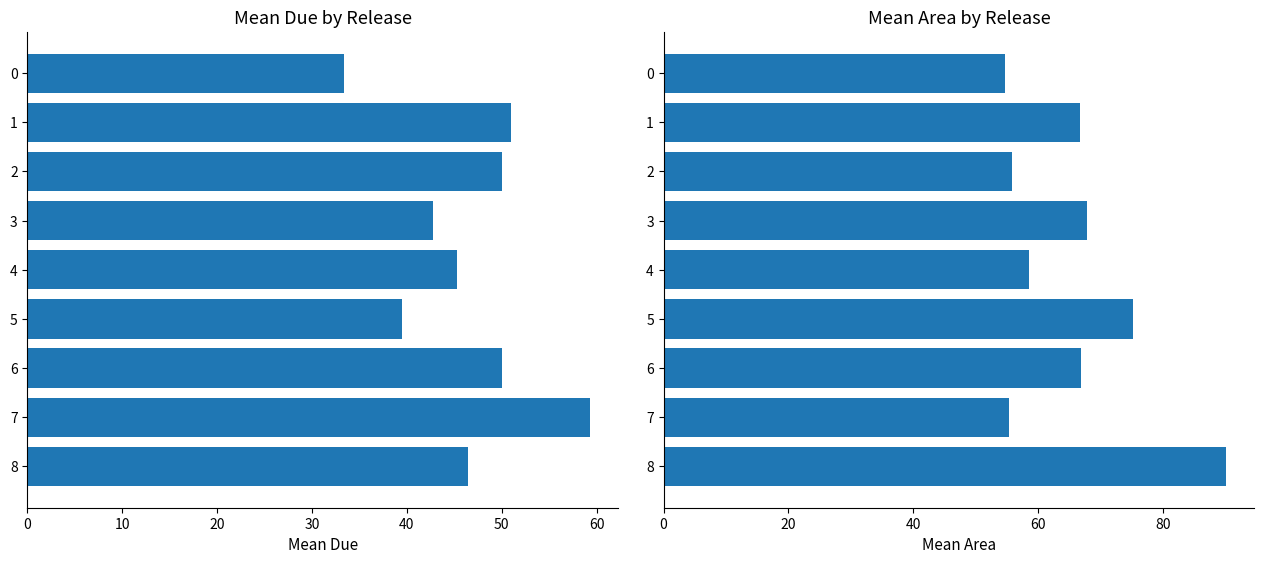

What is the difference between the maximum and minimum values in the Area series?

35.4